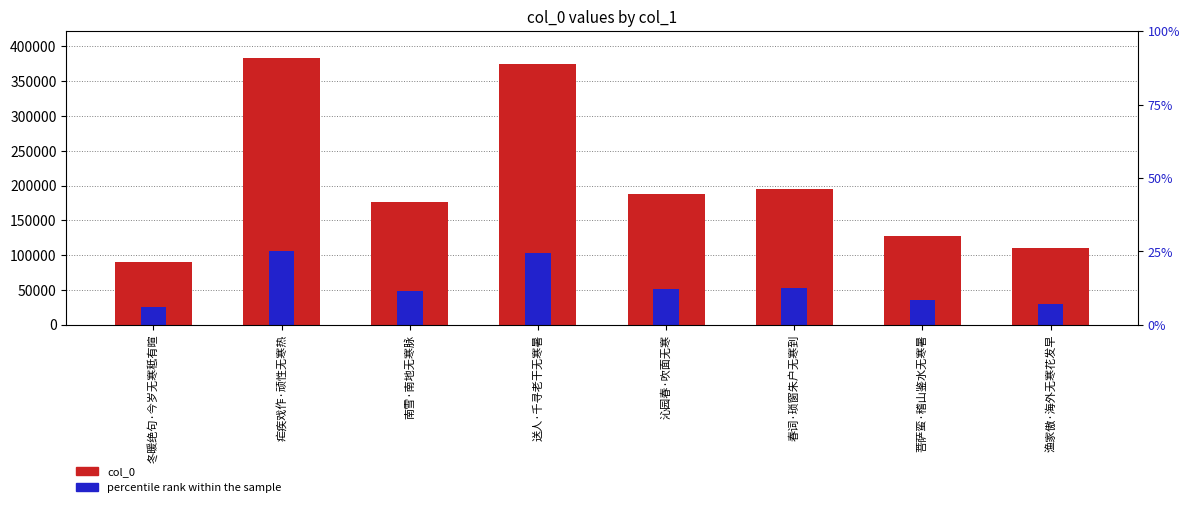

Is it true that col_0 equals 195106.0 at 春词·琐窗朱户无寒到?

True